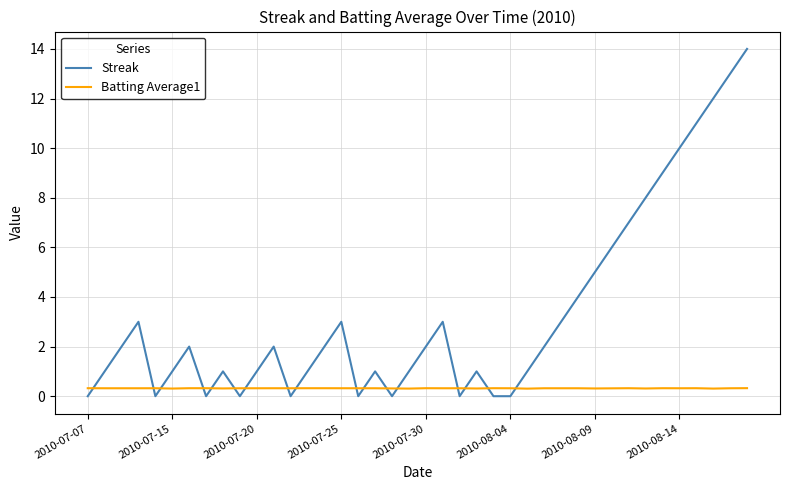

Which series has the largest range (max minus min)?

Streak